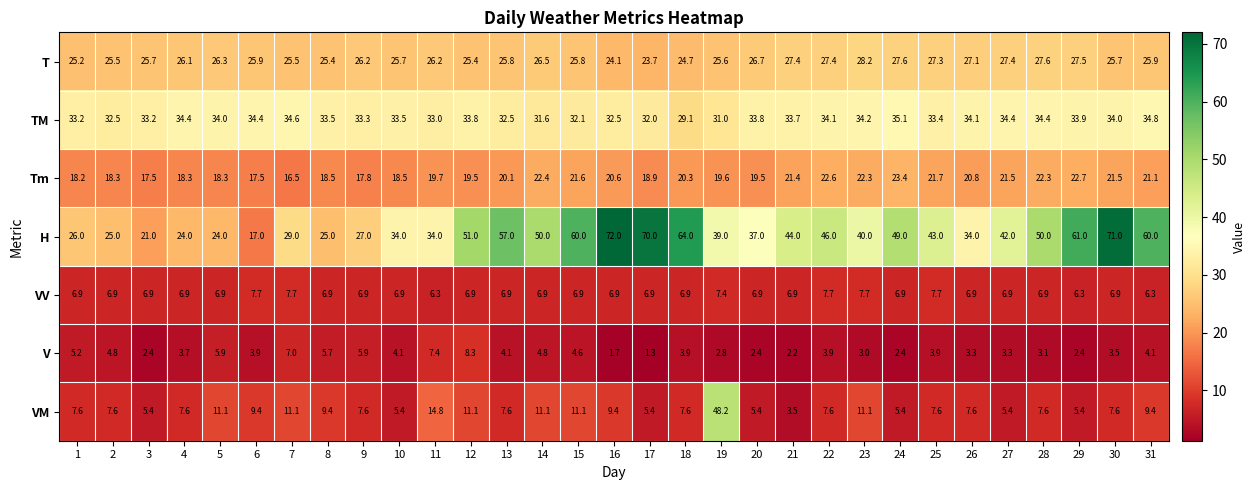

Rank the series at 18 from lowest to highest value.

V, VV, VM, Tm, T, TM, H